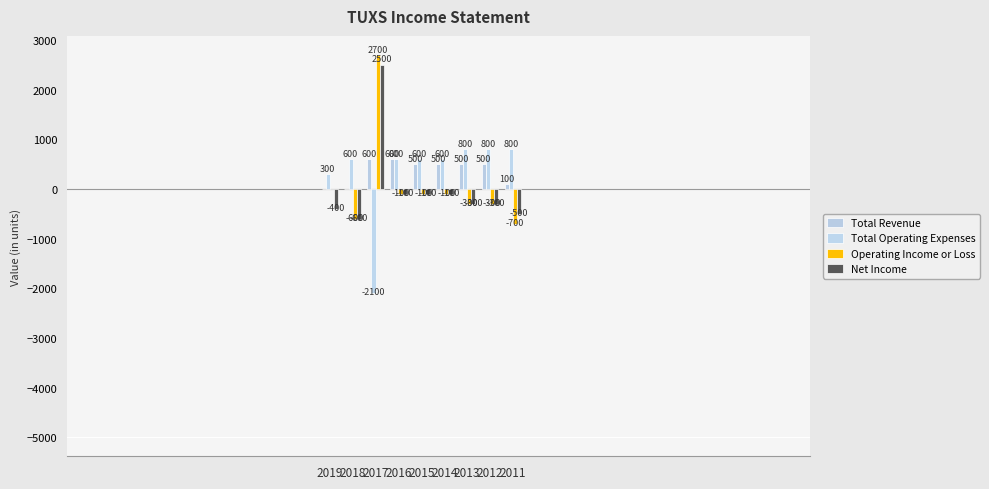

The value of Total Operating Expenses at 2019 is 169. True or false?

False